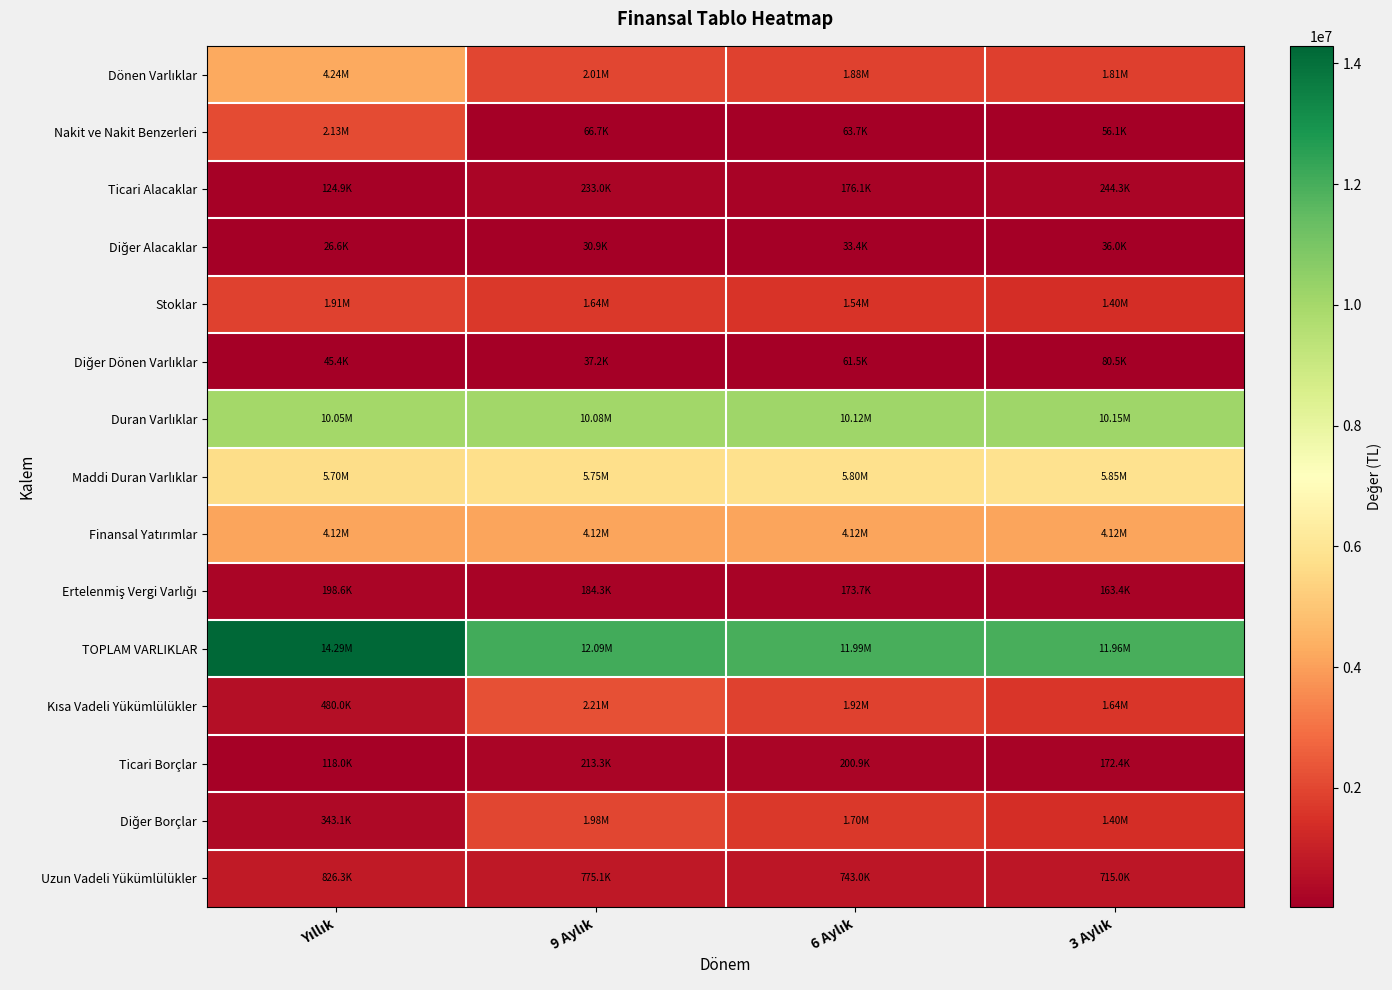

Which has a higher value, 9 Aylık or 3 Aylık?

9 Aylık